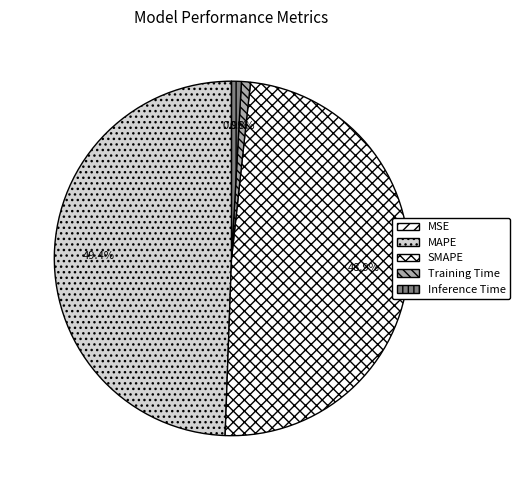

To the nearest percent, what is the combined percentage of MSE and MAPE?

49%